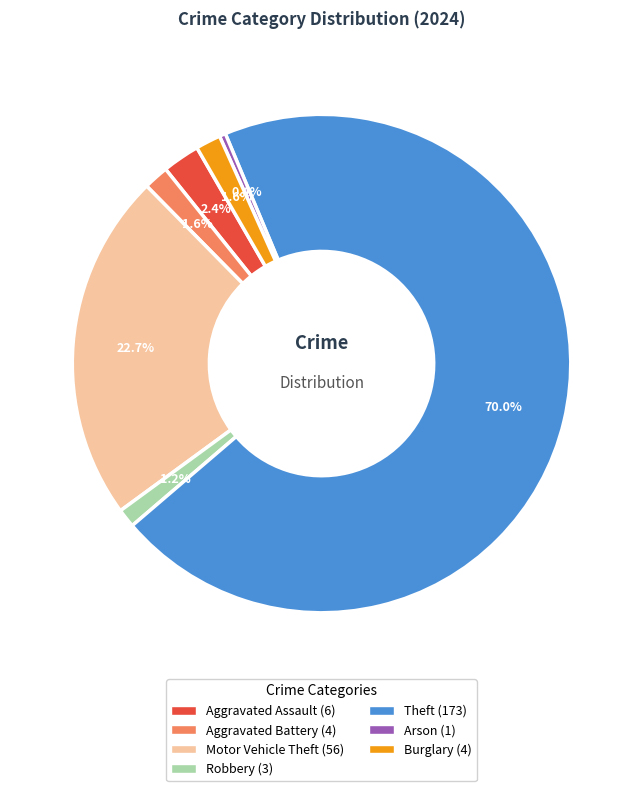

How many slices are in this pie chart?

7